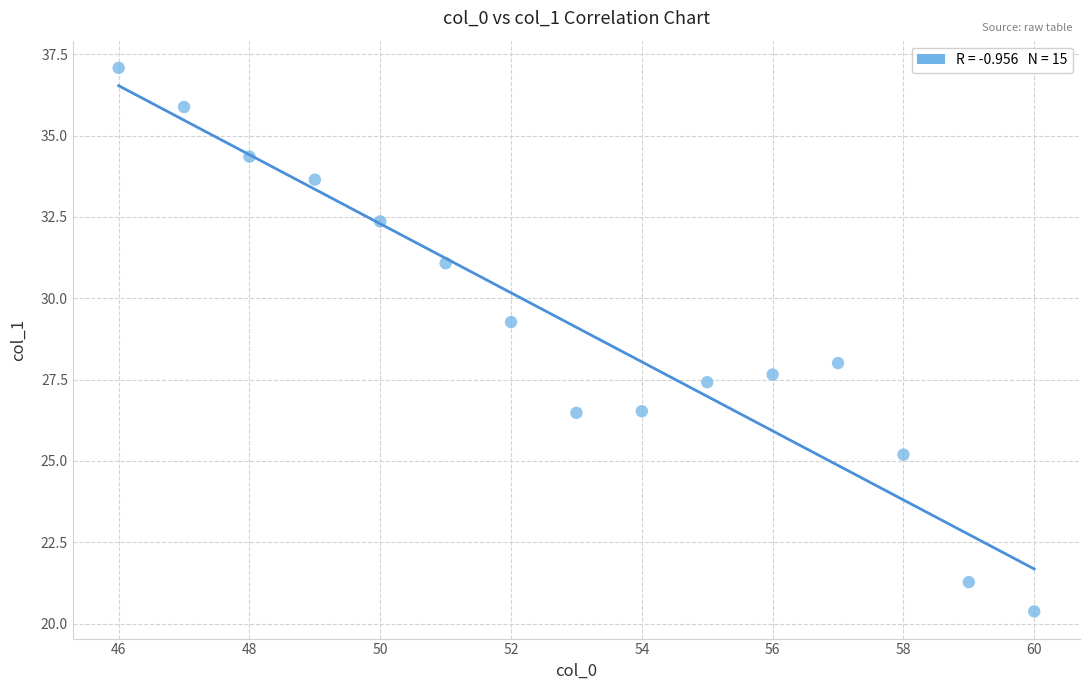

What is the range of X values (max minus min)?

14.0